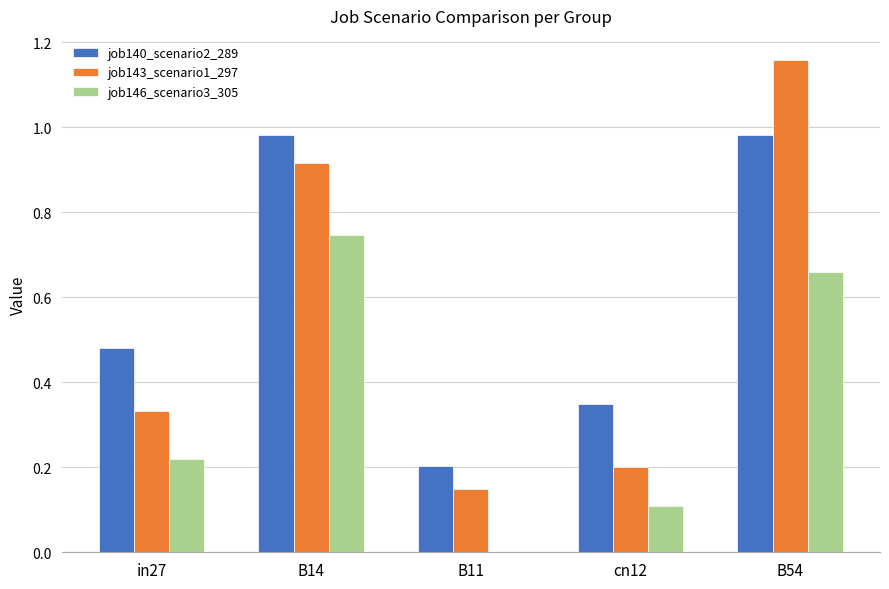

What are all the series names shown in the legend?

job140_scenario2_289, job143_scenario1_297, job146_scenario3_305